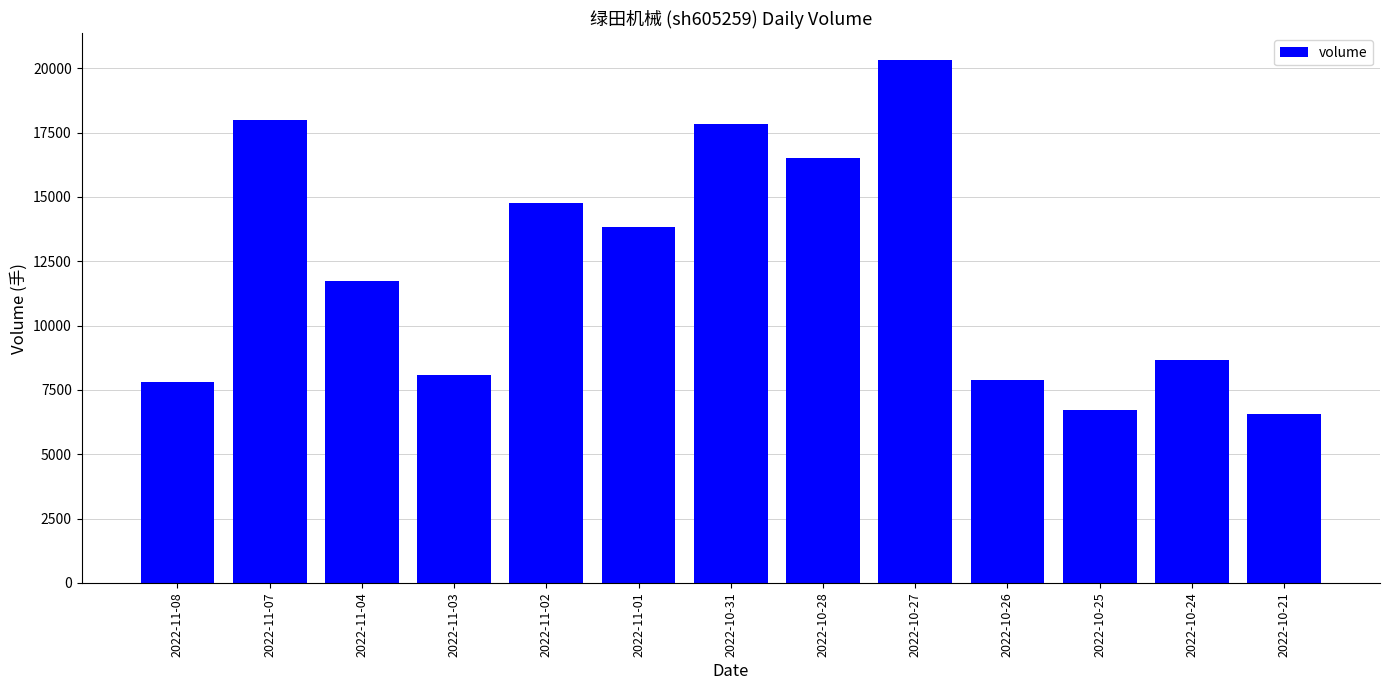

Which label corresponds to the largest value in the chart?

2022-10-27